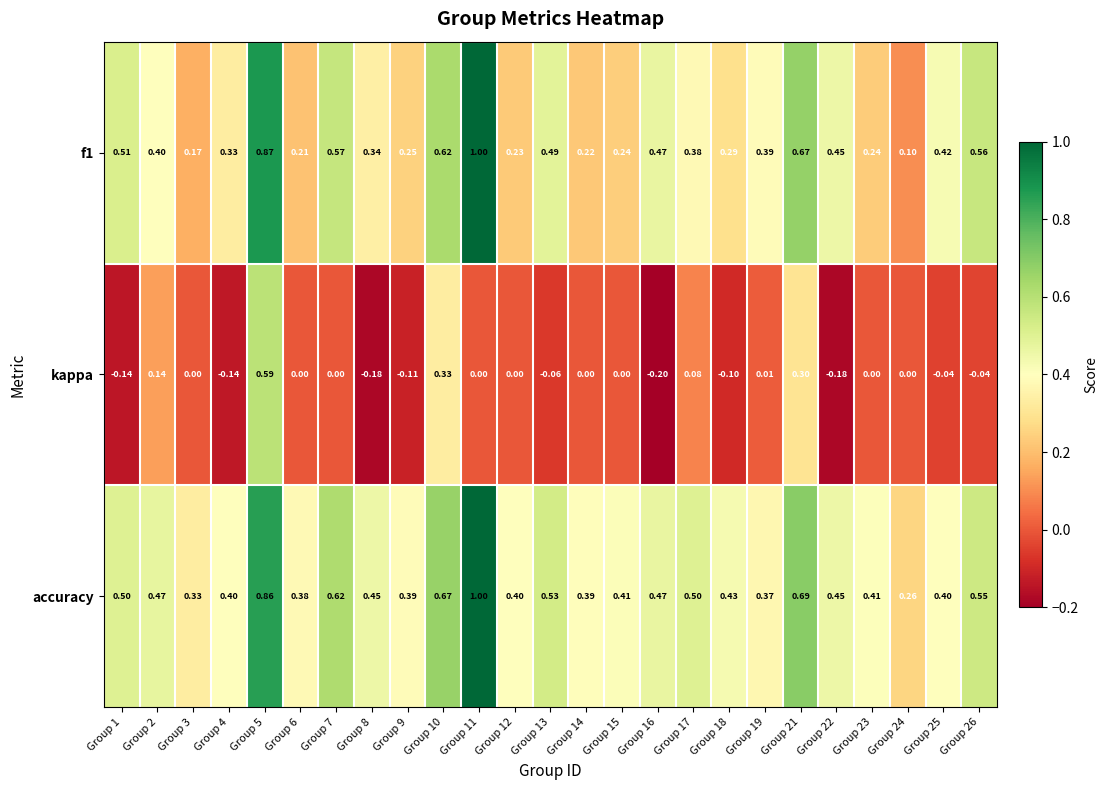

Is the value of kappa at Group 13 greater than the value of f1 at Group 4?

No